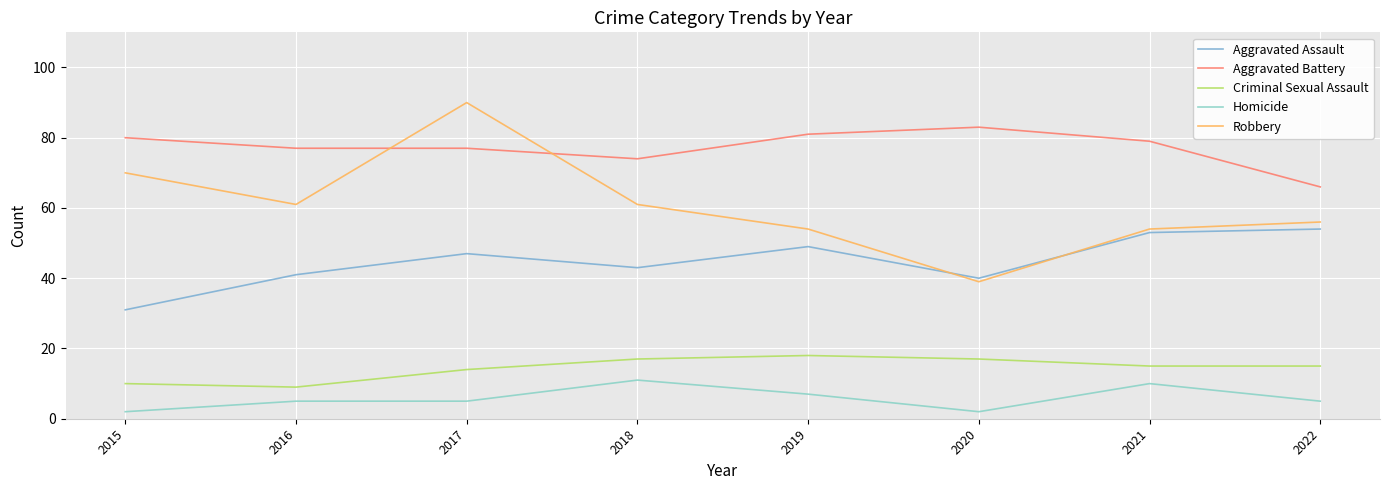

Does the chart display data point markers on the line(s)?

No